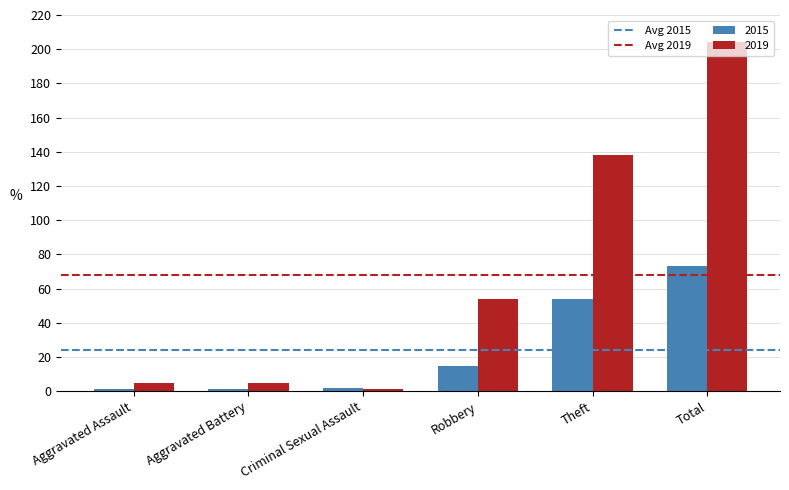

What is the label of the 1st bar from the left?

Aggravated Assault